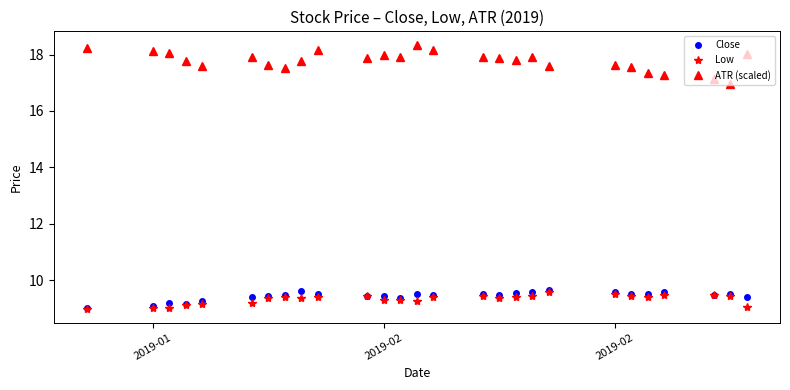

What is the minimum value for Low?

9.0